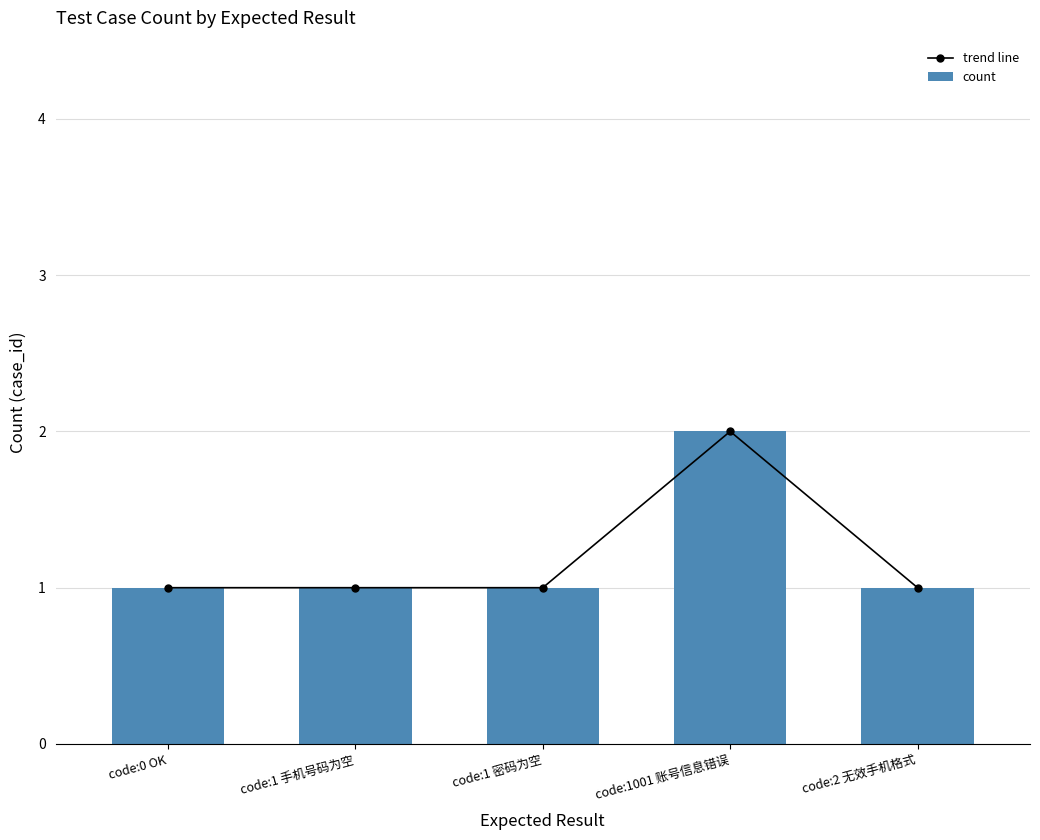

What is the average value of the trend line series?

1